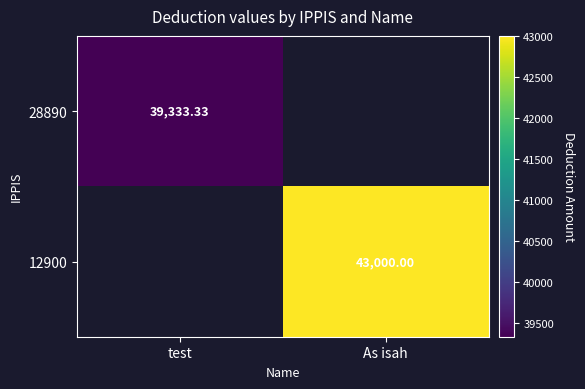

How many distinct data groups are displayed?

2